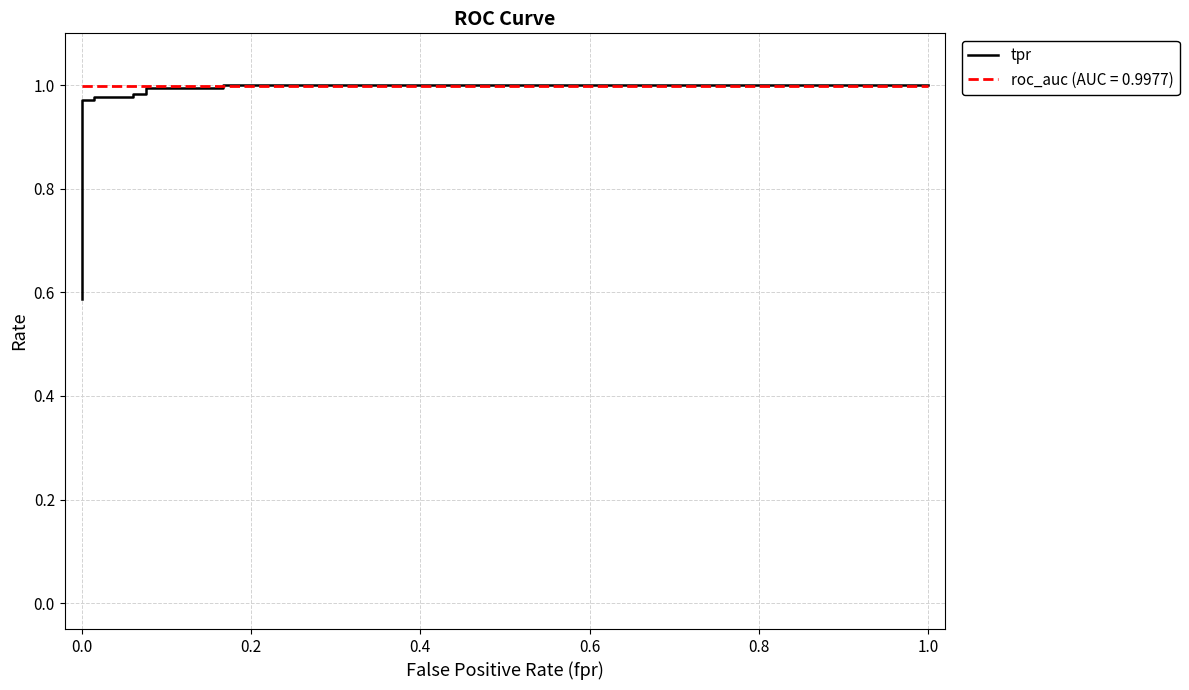

Is it true that the value at 14 is 1.6?

False